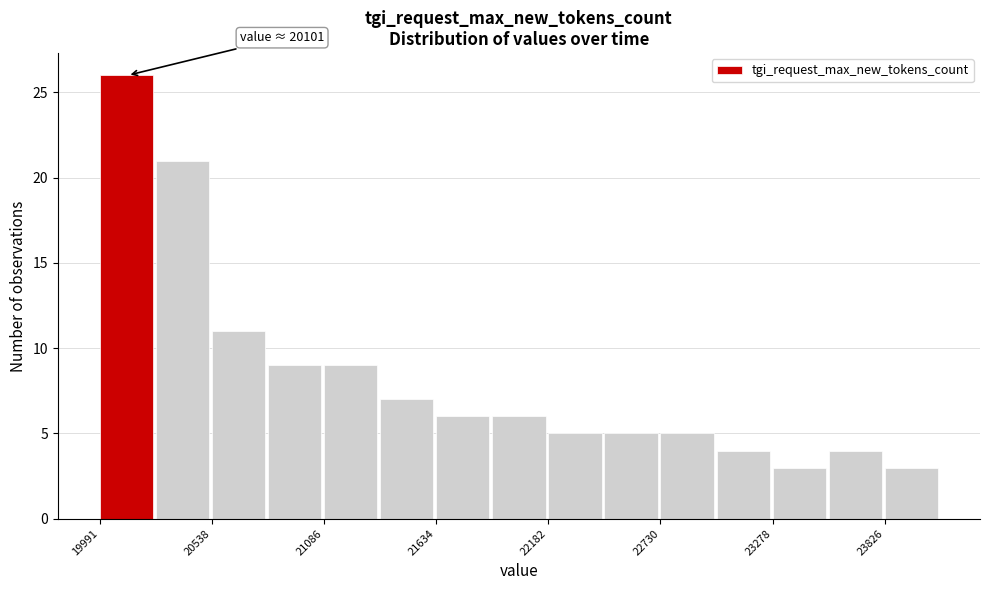

Around what value on the x-axis is the tallest bar? Give the approximate position of its centre, as read against the axis.

20100